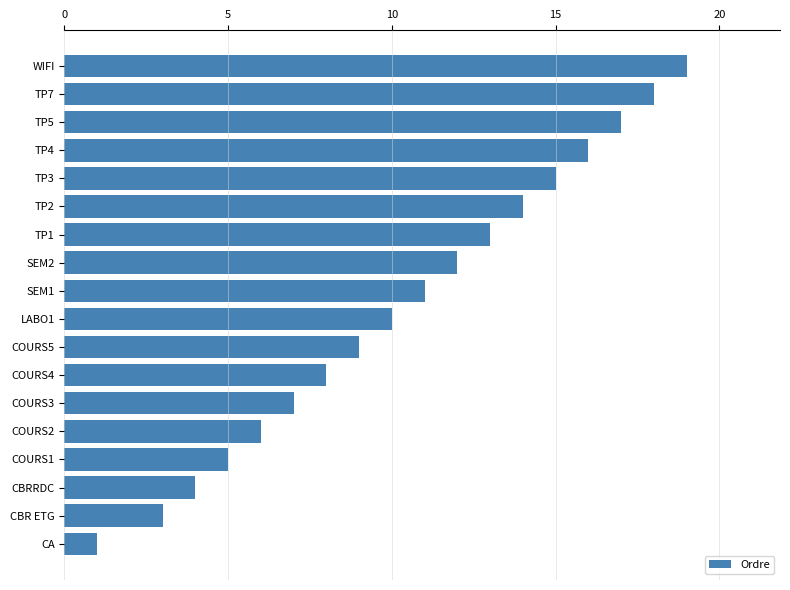

What is the smallest value displayed?

1